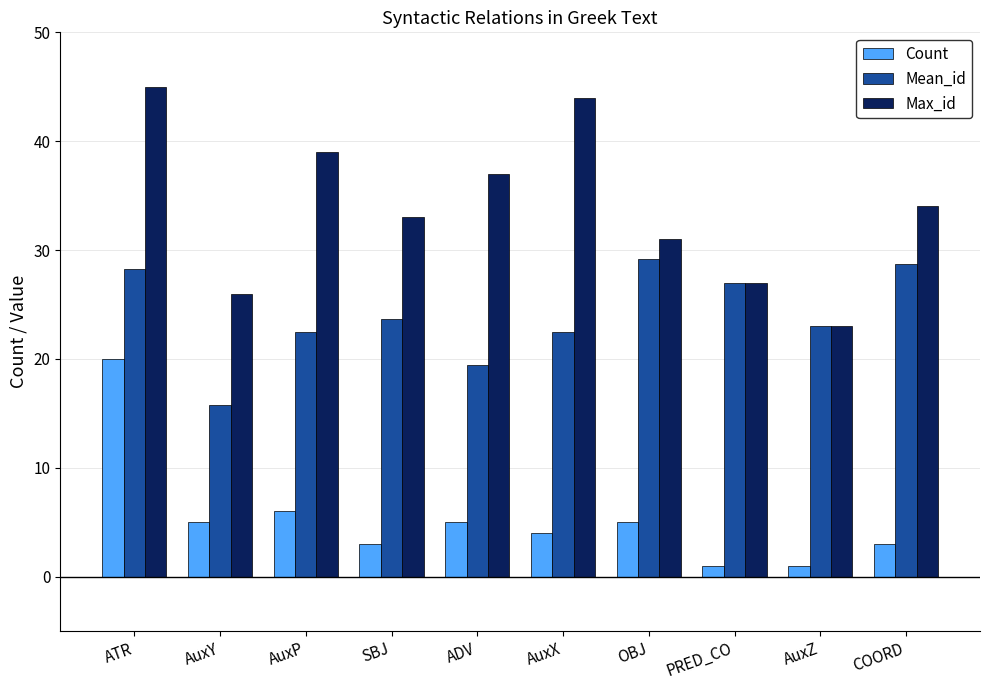

Is it true that Max_id equals 45.0 at ATR?

True